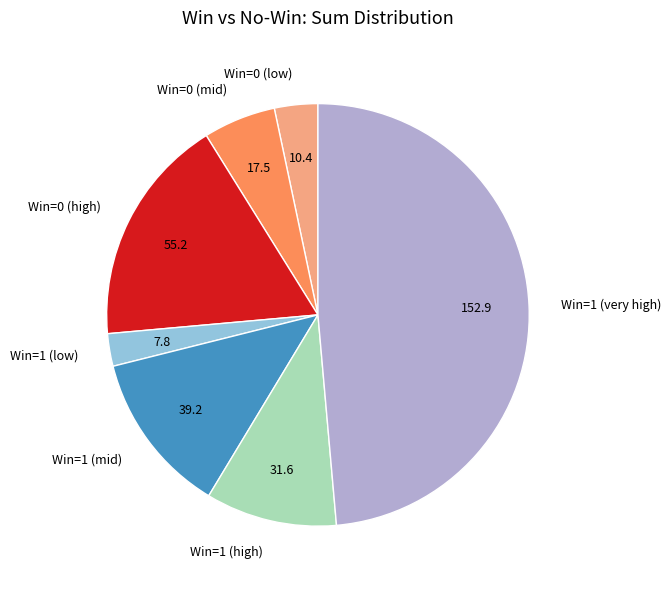

Is there any slice that represents more than half of the pie?

No